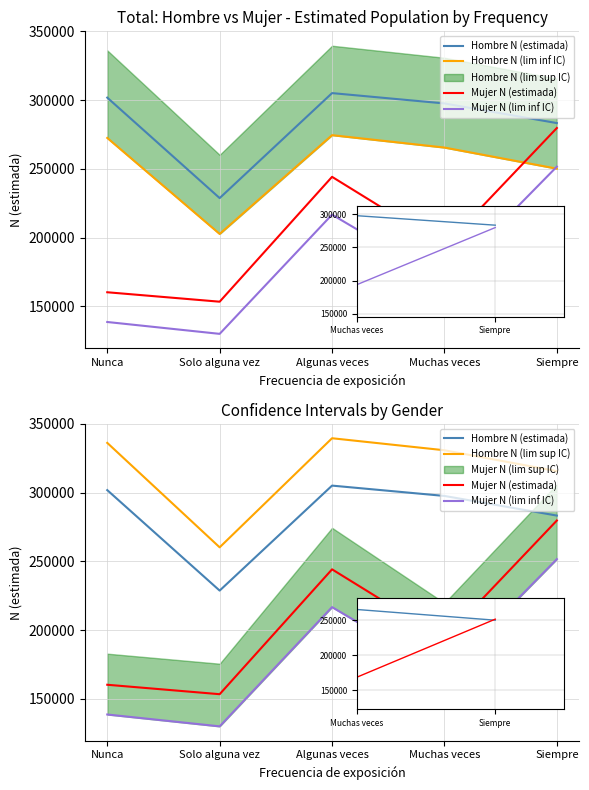

What is the difference between the Hombre N (lim inf IC) values at Algunas veces and Nunca?

2011